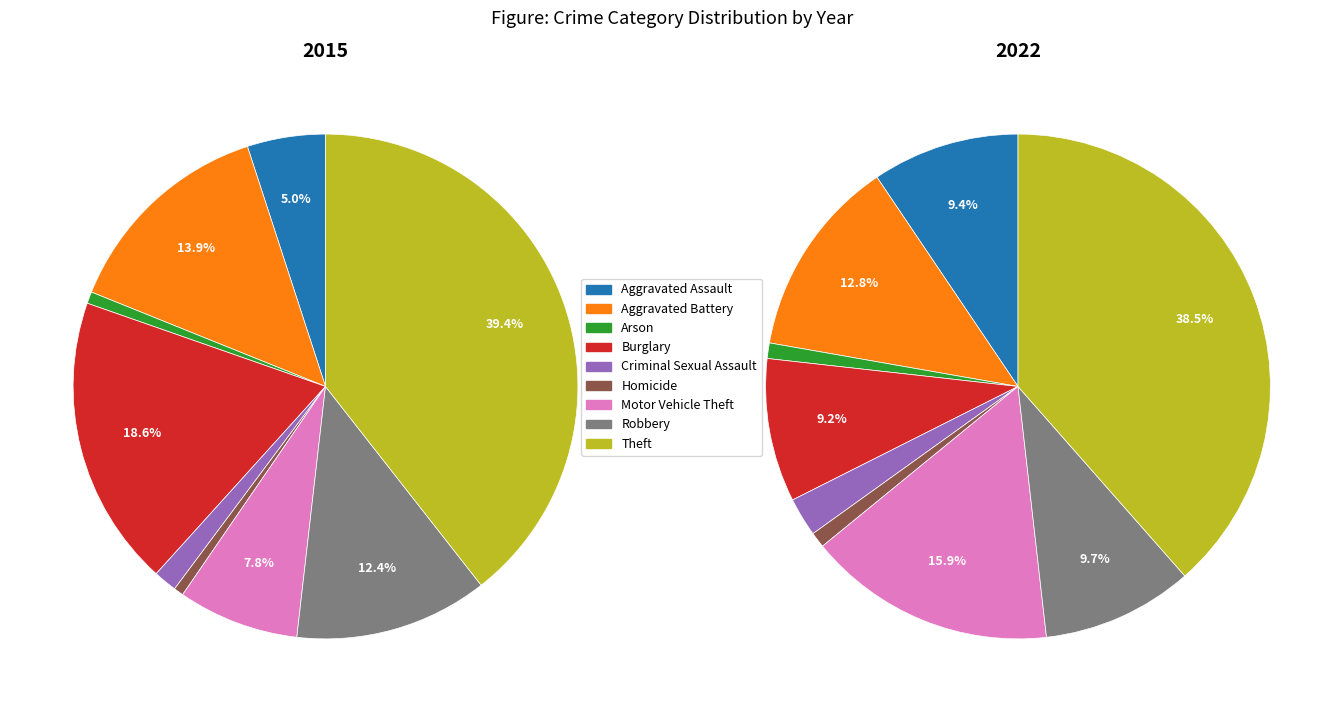

Does any single category account for the majority?

No